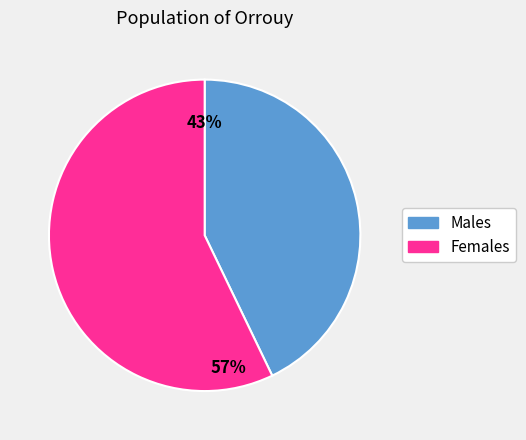

Does any single category account for the majority?

Yes